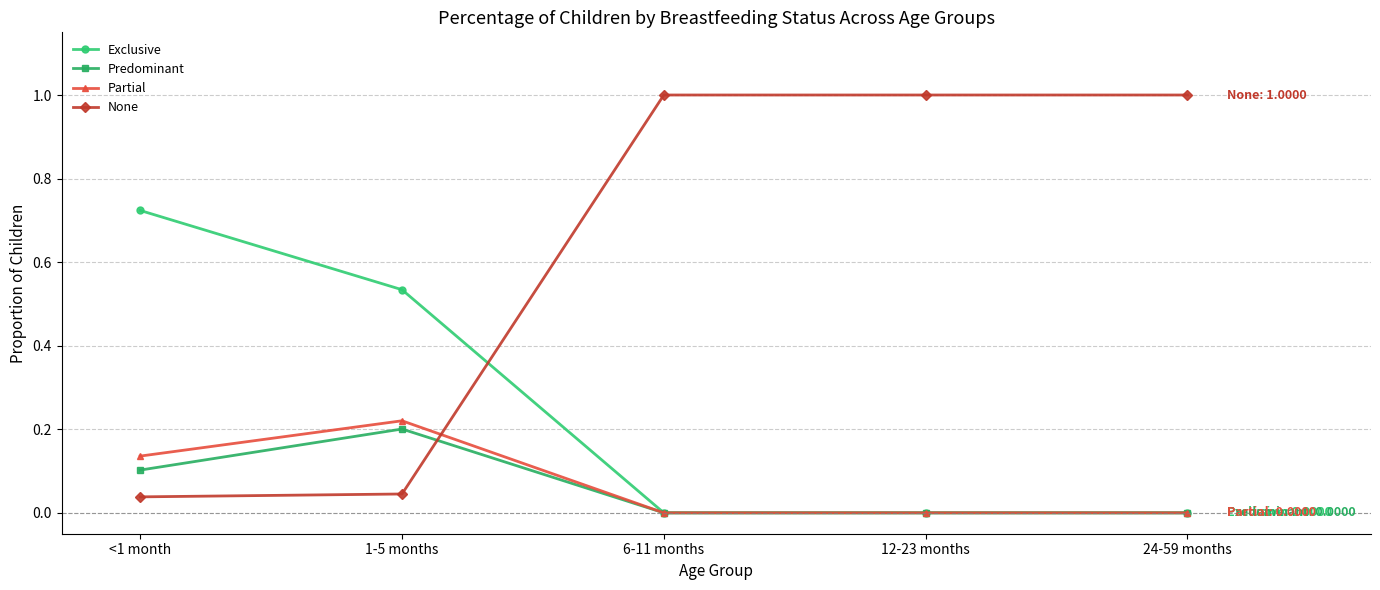

How many values in the None series are below 1?

2